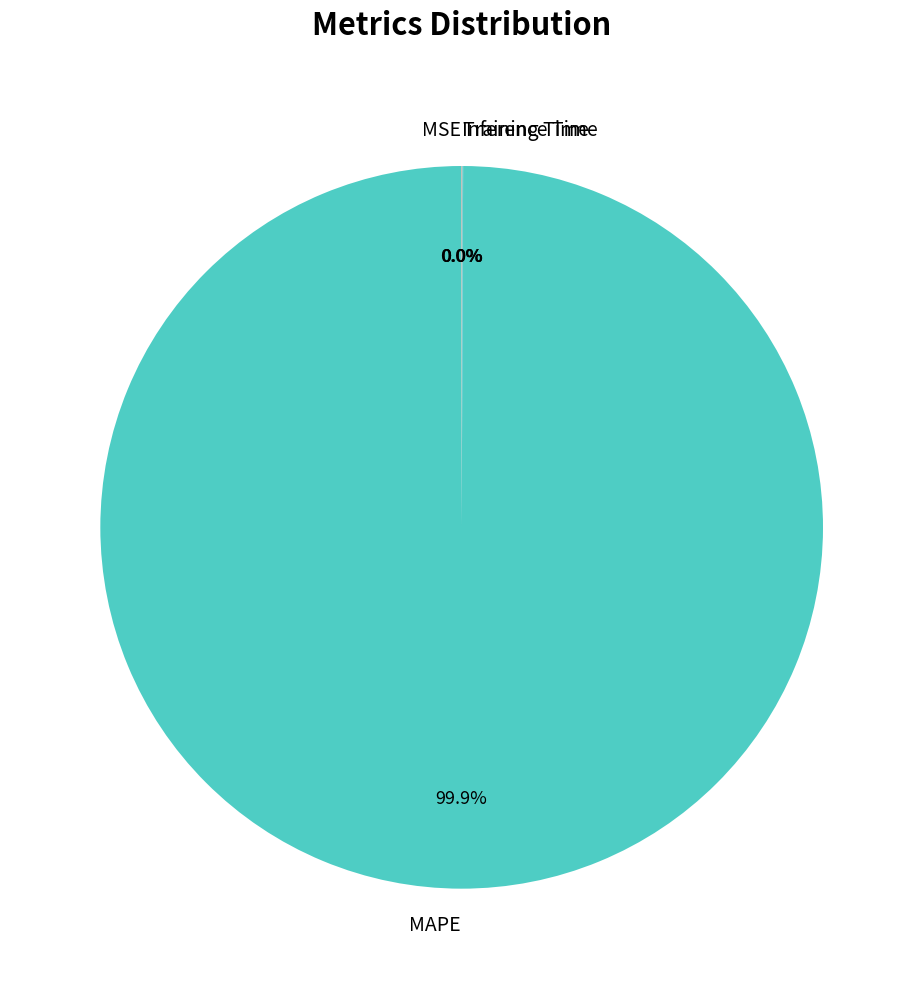

Which category accounts for the majority?

MAPE